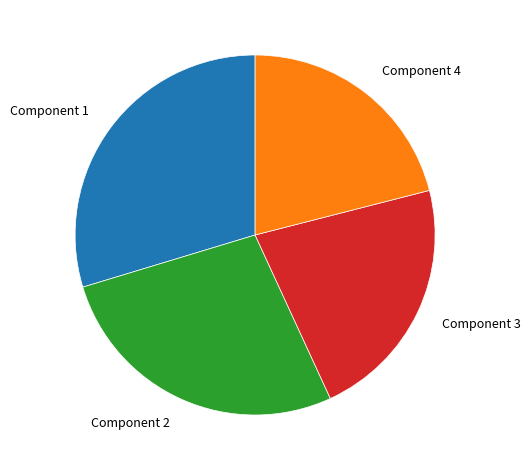

Which slice is the smallest?

Component 4